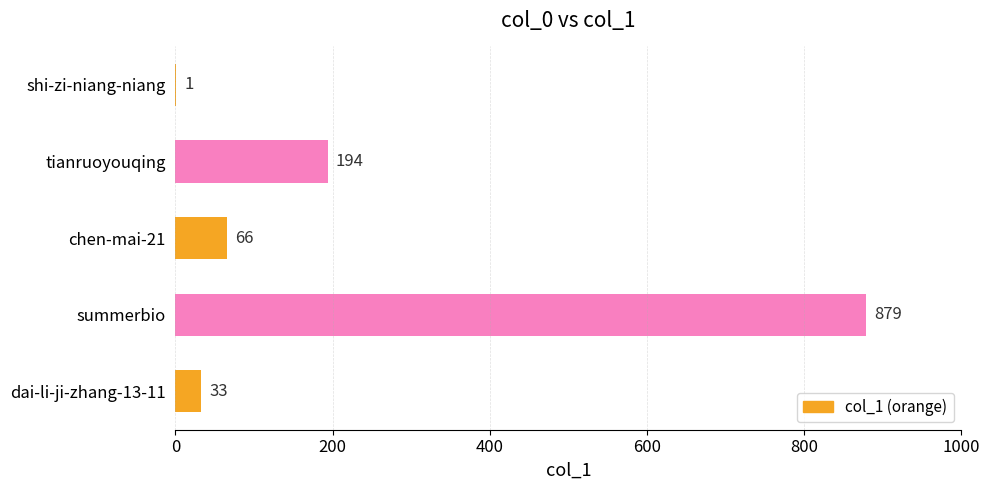

Between summerbio and dai-li-ji-zhang-13-11, which is larger?

summerbio